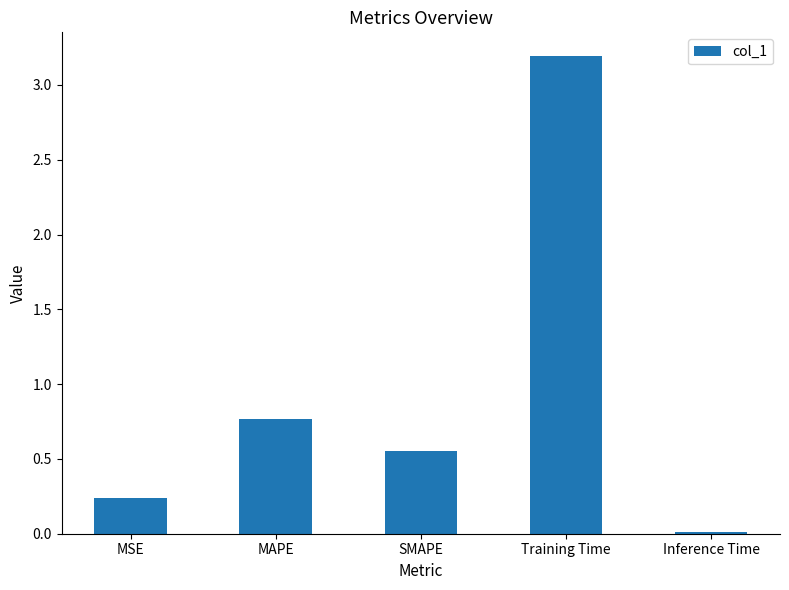

Rank the categories by value from lowest to highest.

Inference Time, MSE, SMAPE, MAPE, Training Time